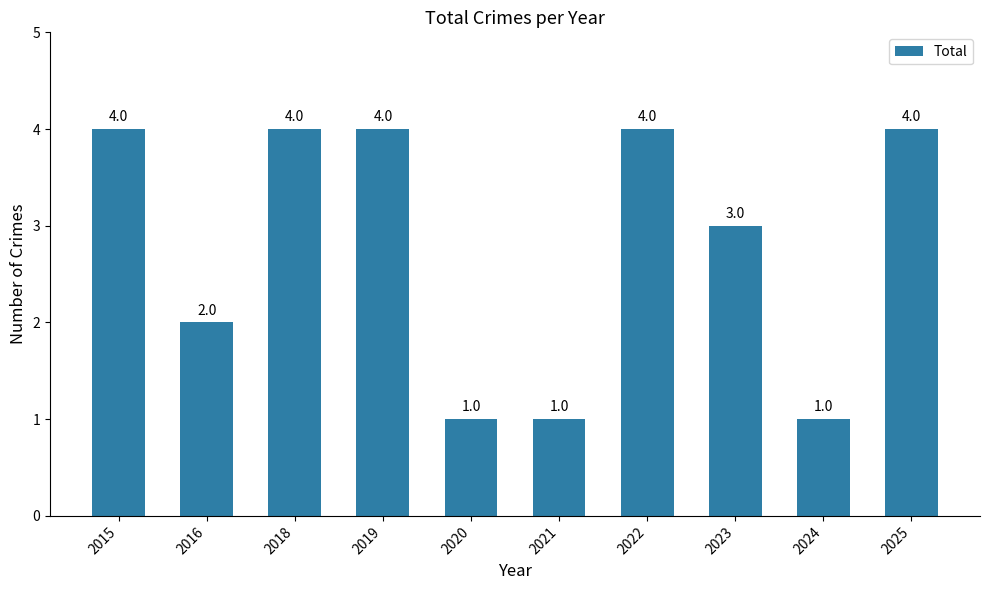

The chart shows a value of 1 at 2020. True or false?

True